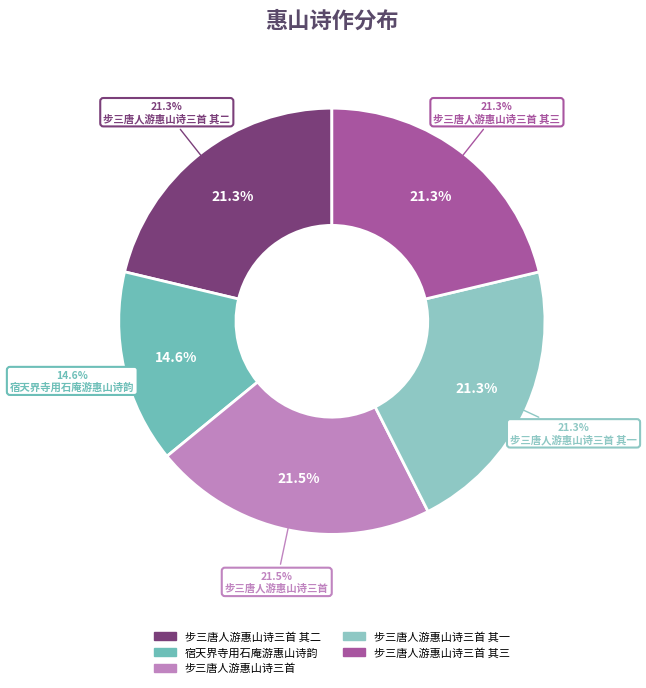

Is it true that 步三唐人游惠山诗三首 is 29% of the pie?

False